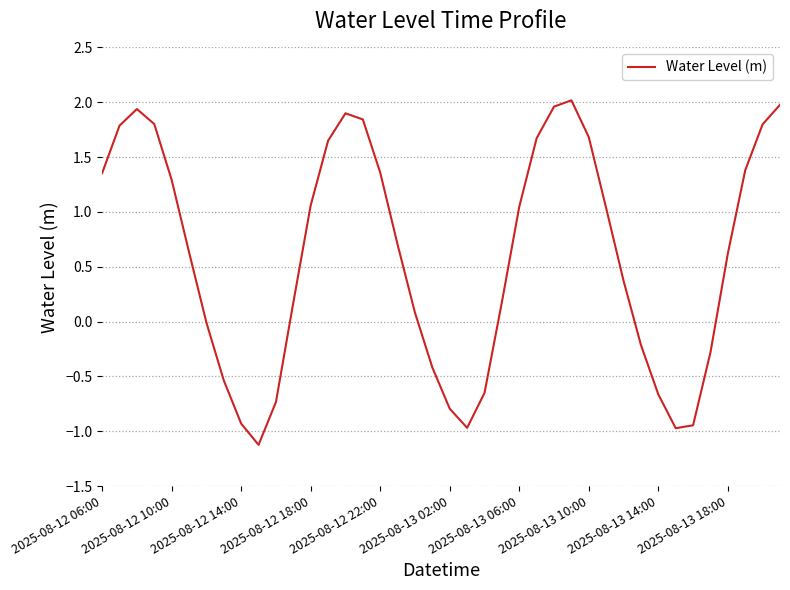

What is the greatest value displayed?

2.0